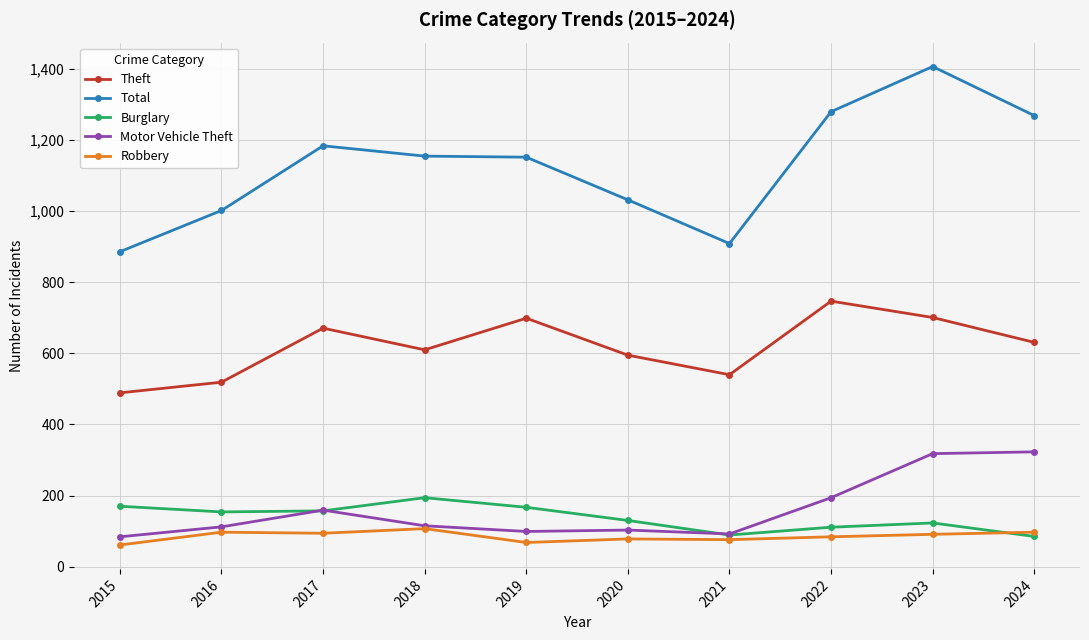

Read the Total value at 2023, to the nearest 10.

1410